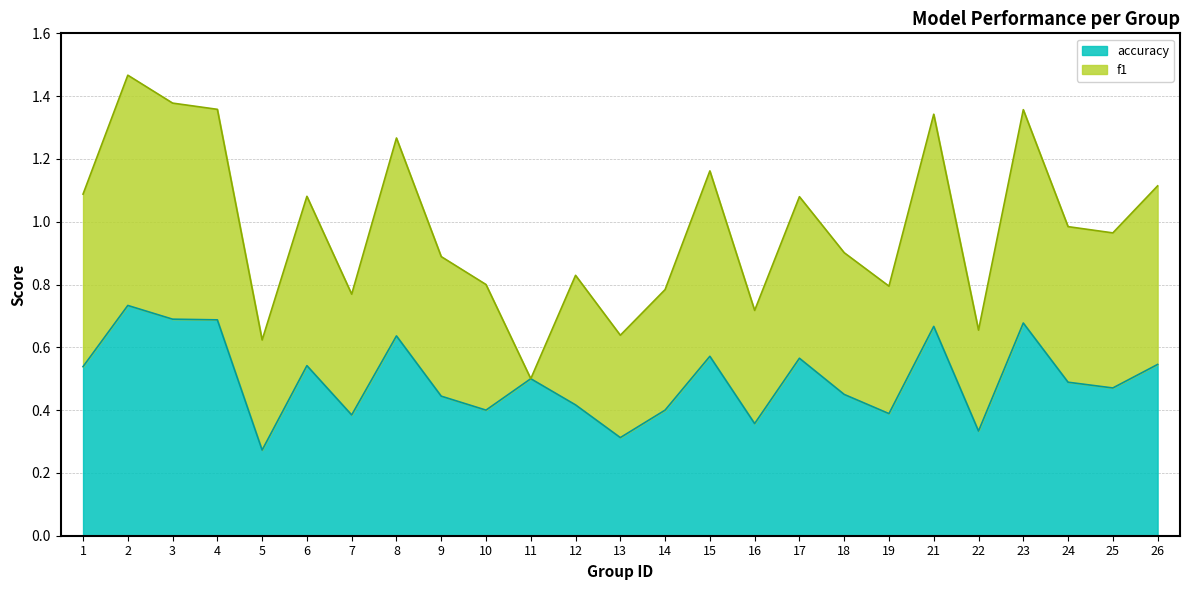

What is the difference between the maximum and minimum values?

0.5